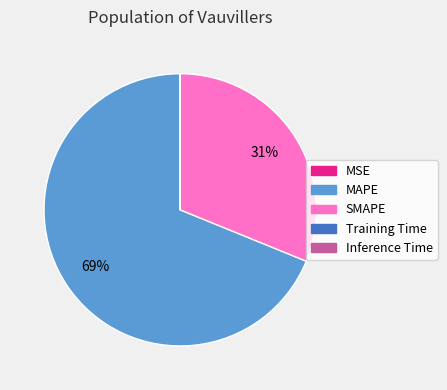

Is the sum of SMAPE and MAPE greater than half?

Yes